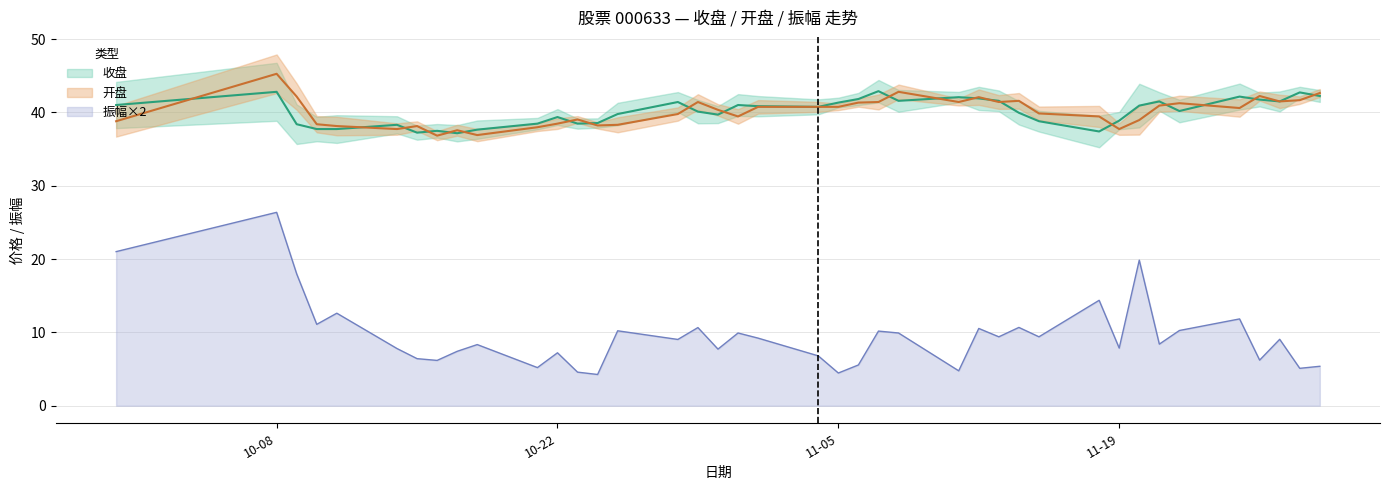

What is the difference between the maximum and minimum values in the 收盘 series?

5.7